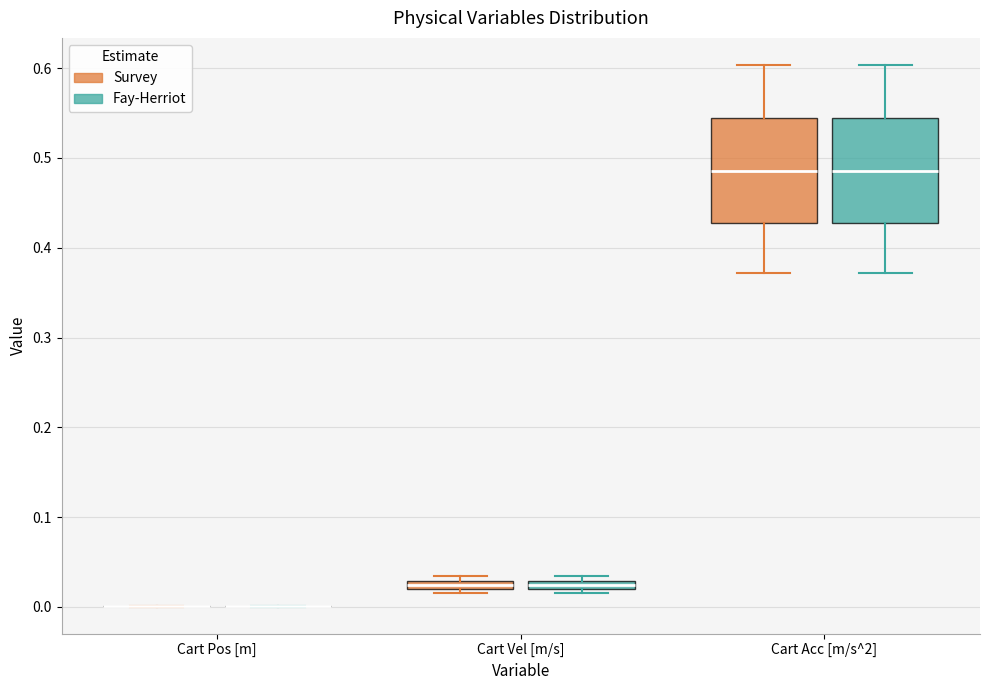

Where does the median line of the box for Cart Acc [m/s^2] (Fay-Herriot) sit on the y-axis? The values are not printed on the chart, so give them approximately, as read against the axis.

0.49